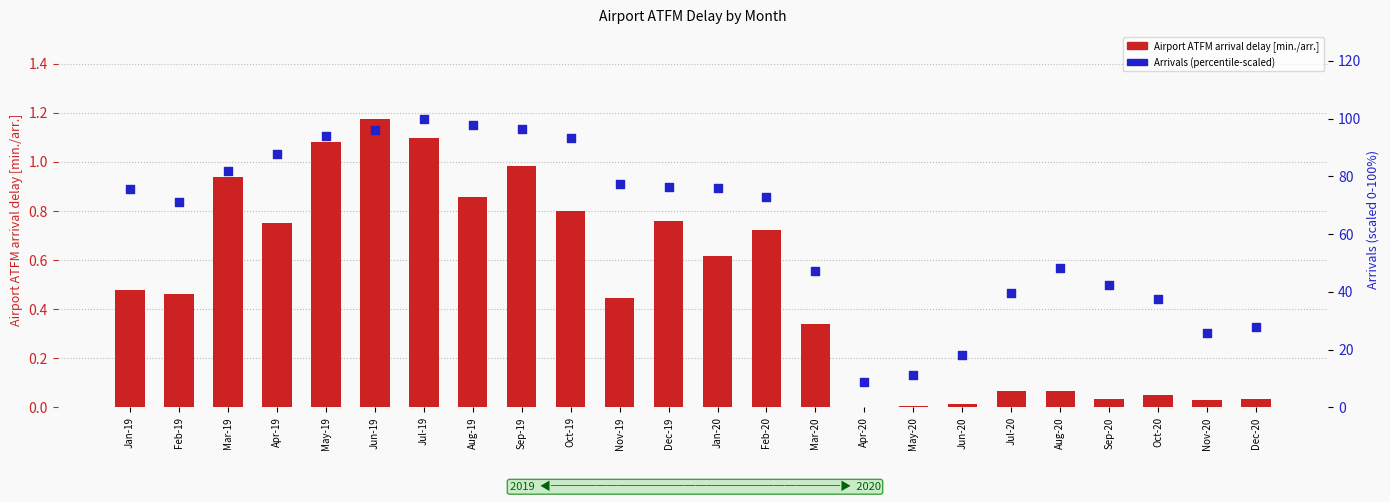

Which series has the widest spread of Y values?

Arrivals (percentile-scaled)